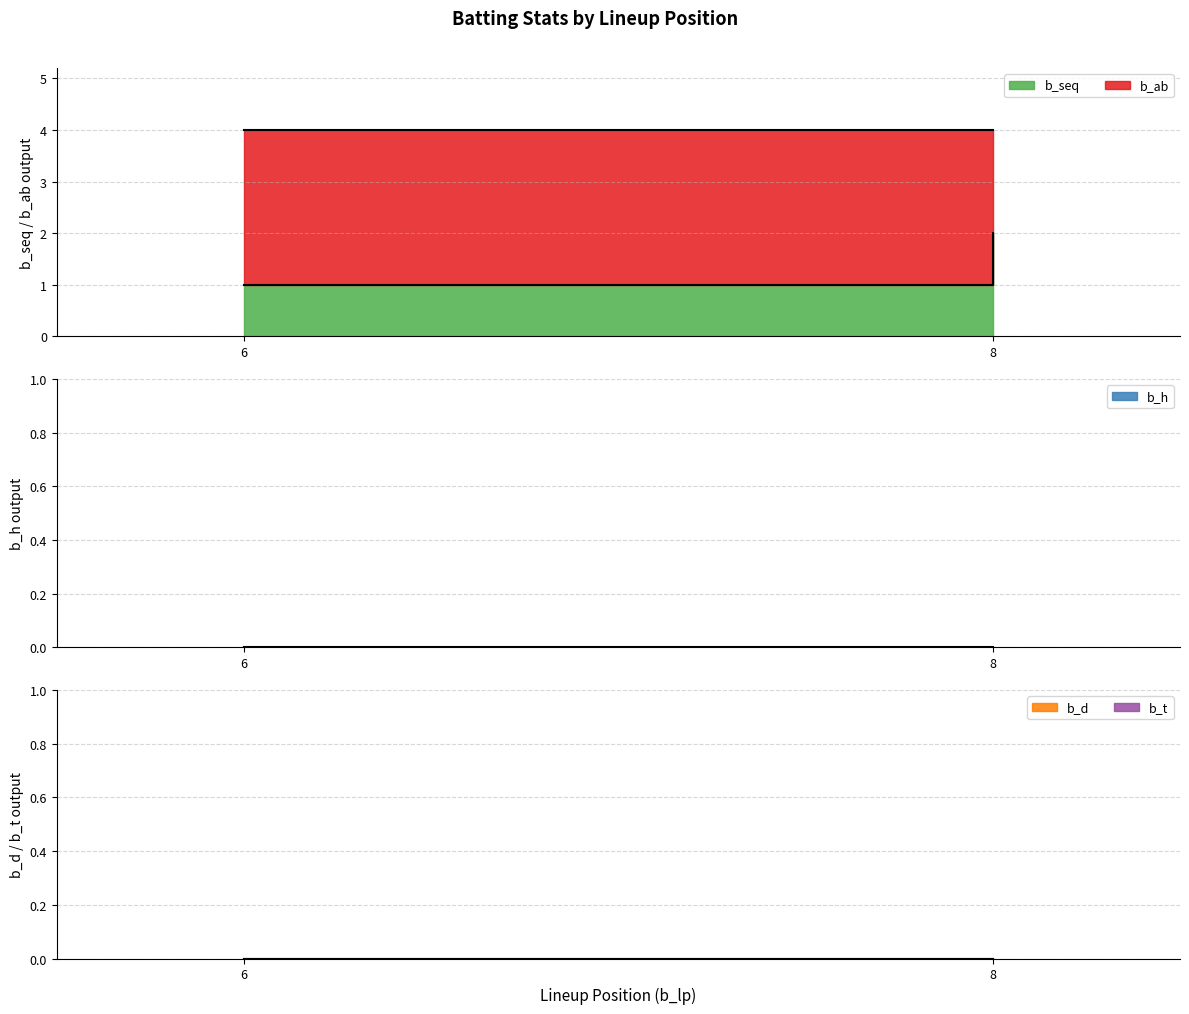

Is it true that b_t line equals 0 at 8?

True